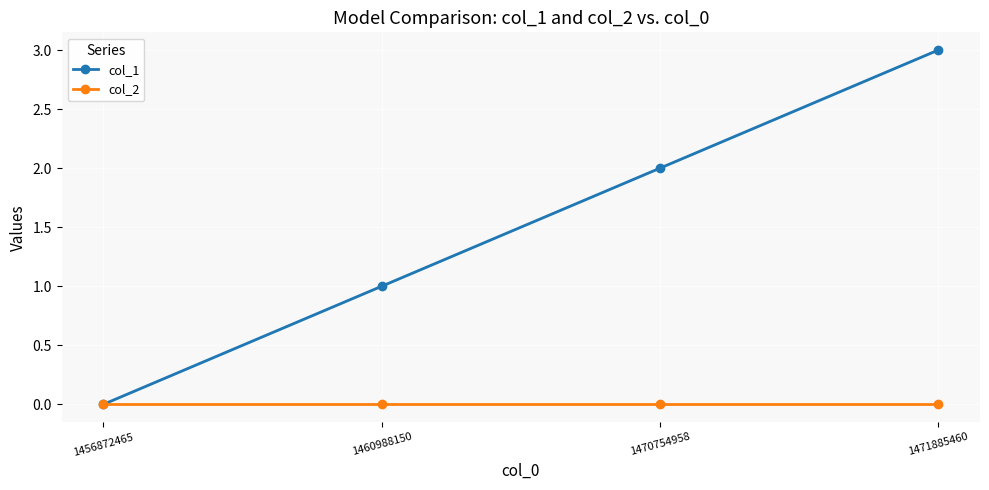

Is it true that col_2 equals 0 at 1460988150?

True